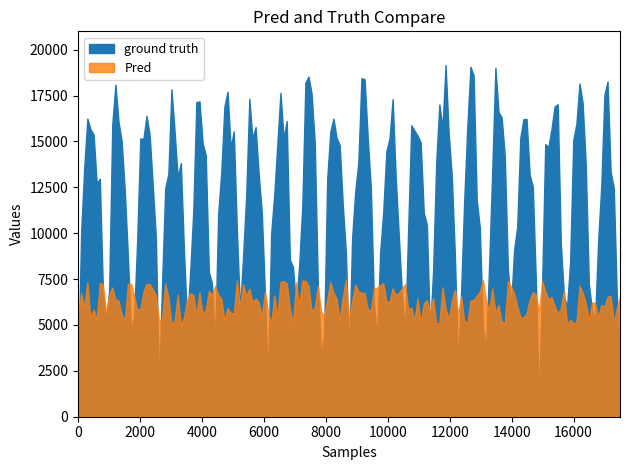

Does the chart have visible grid lines?

No